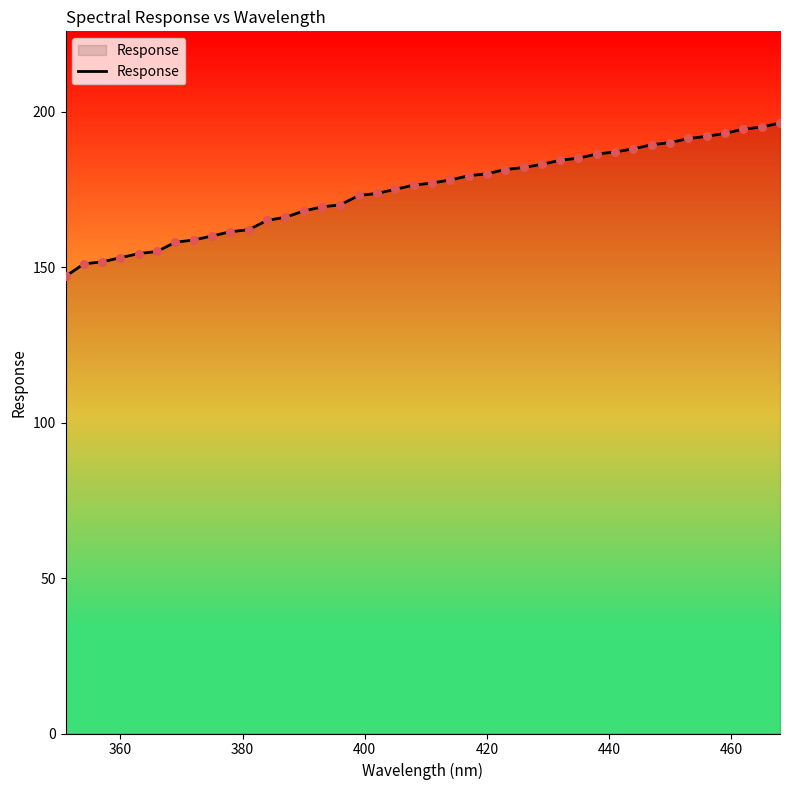

What is the difference between the maximum and minimum values?

49.3